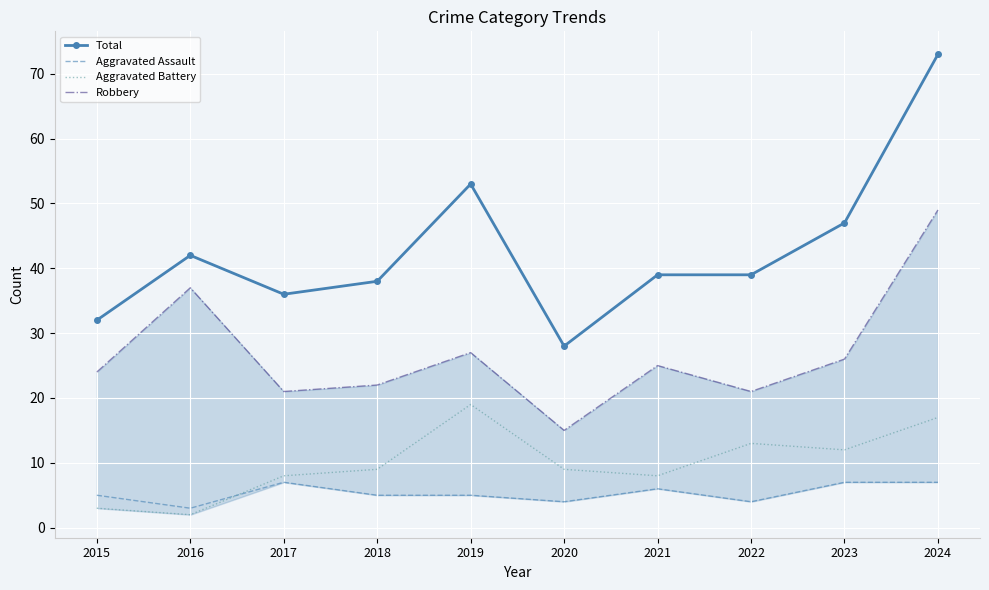

What are all the series names shown in the legend?

Total, Aggravated Assault, Aggravated Battery, Robbery